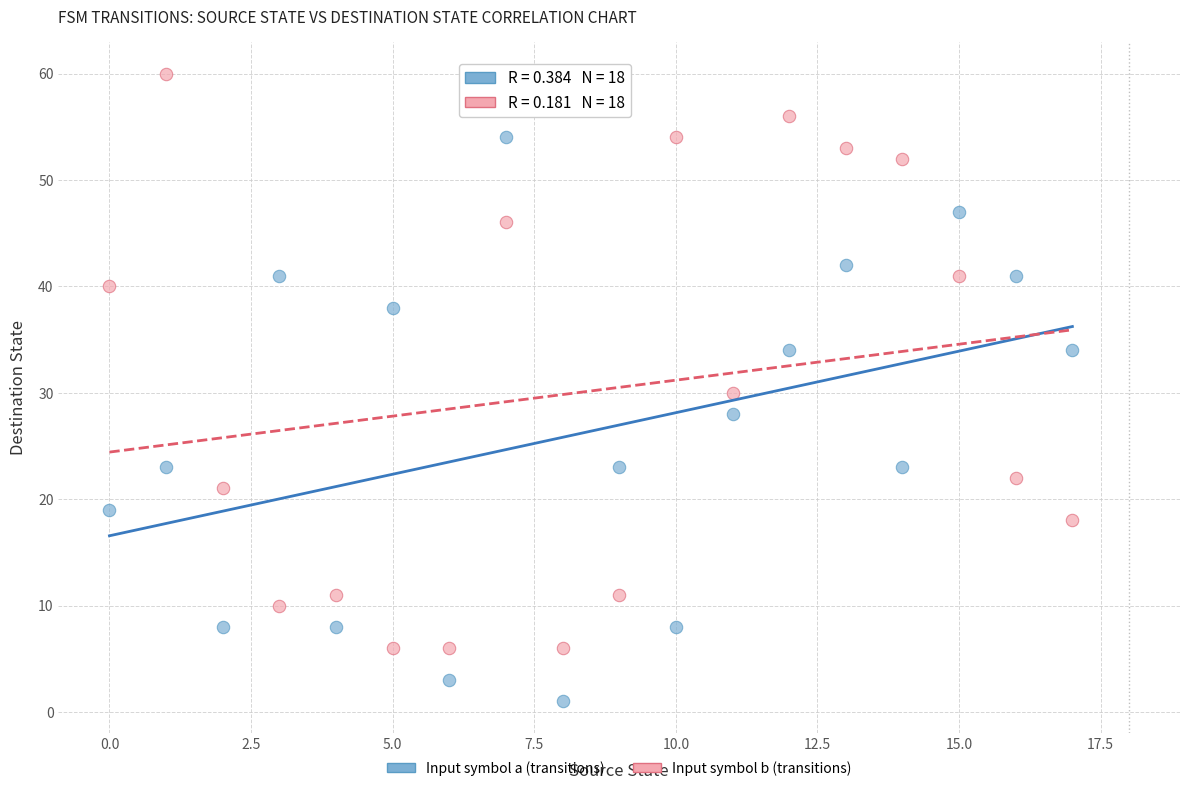

Across all data points, what is the range of Y values (max minus min)?

59